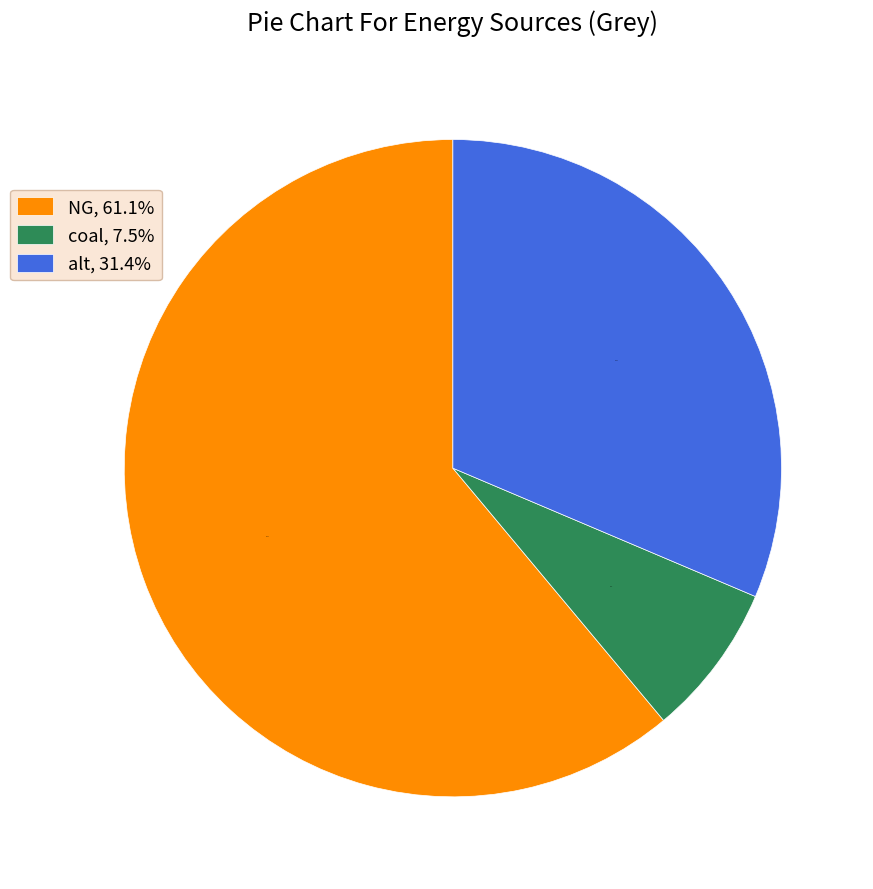

To the nearest percent, what is the difference between the largest and smallest slice percentages?

54%